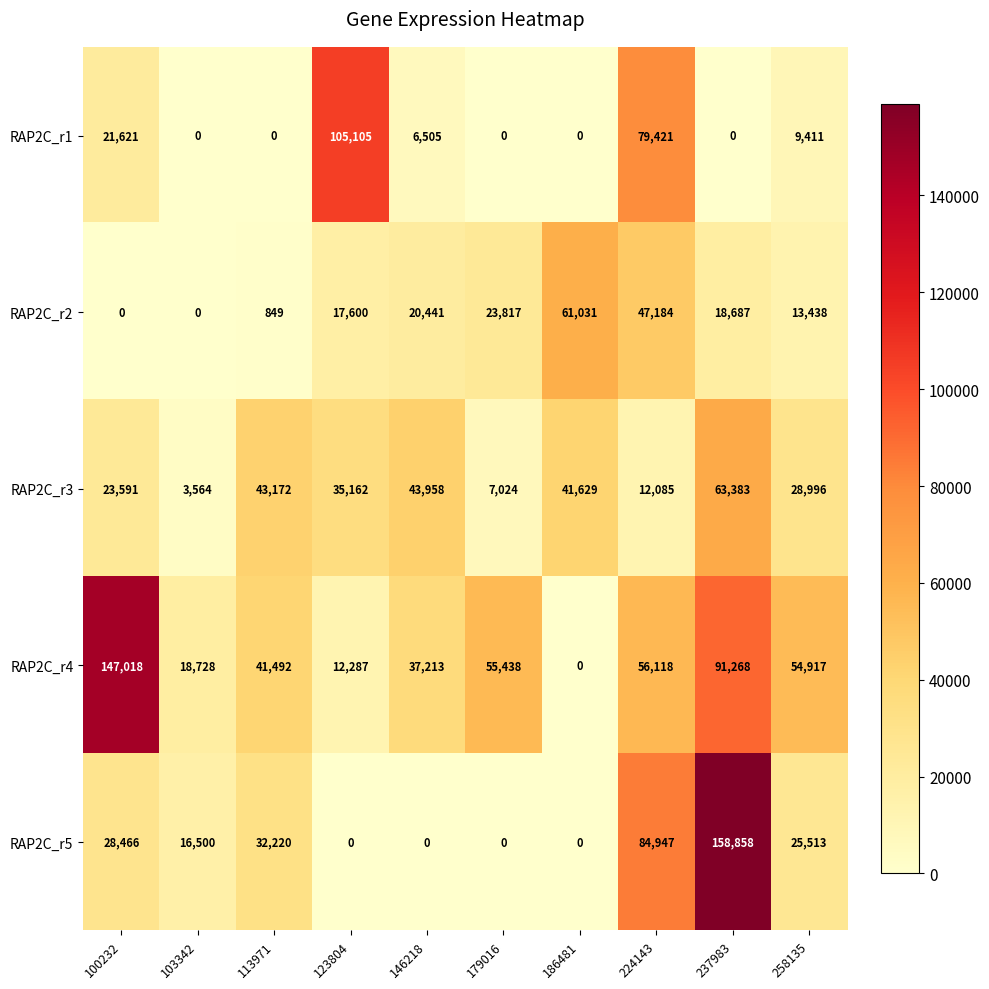

At 237983, list the series in order from smallest to largest.

RAP2C_r1, RAP2C_r2, RAP2C_r3, RAP2C_r4, RAP2C_r5